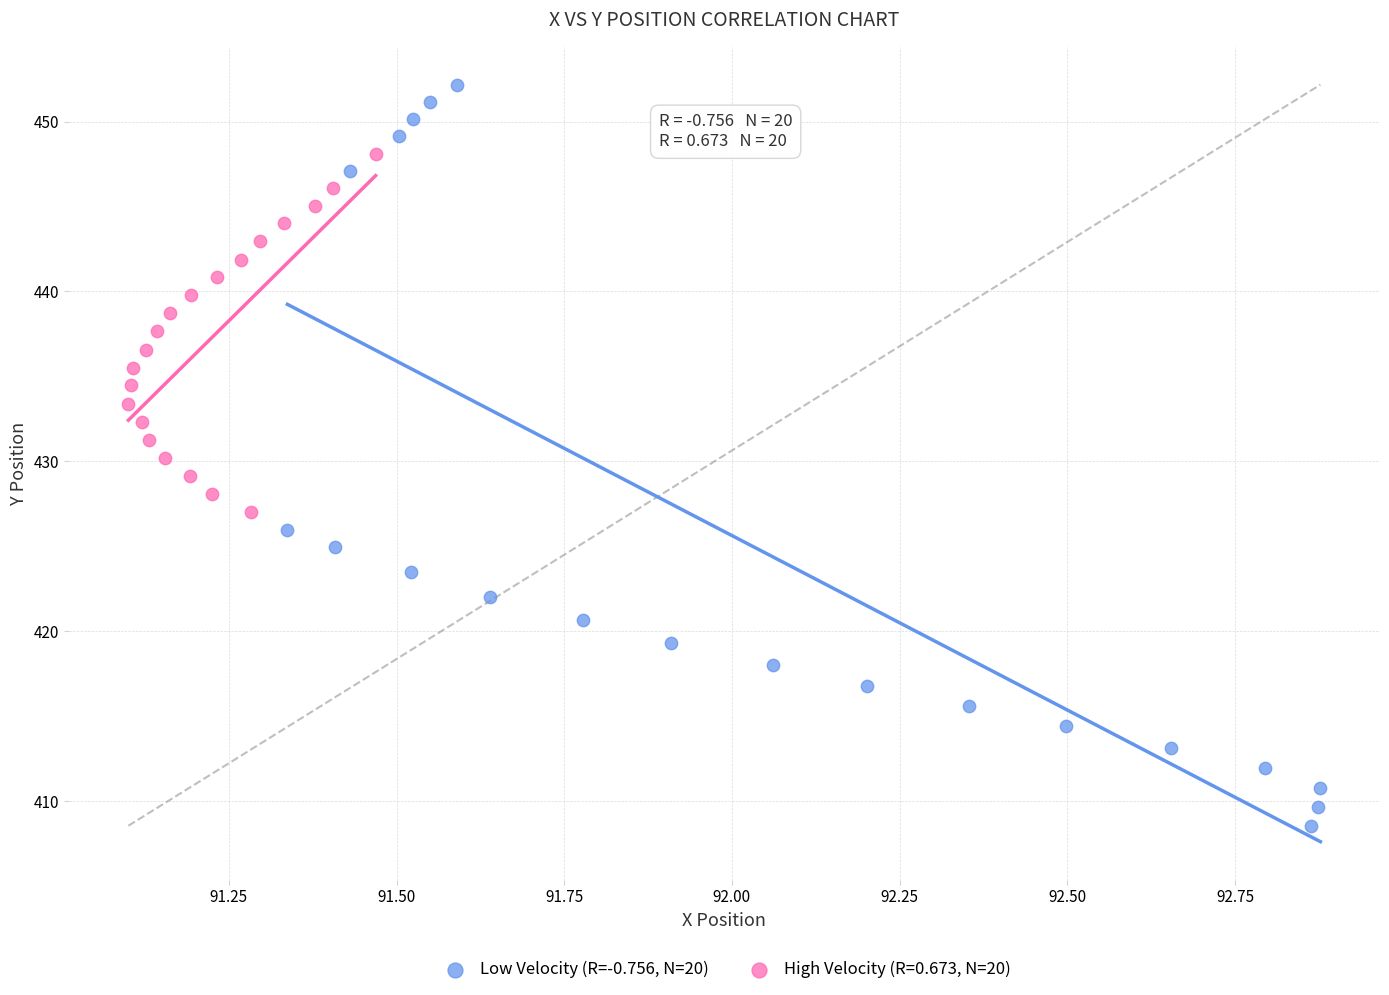

Which series contains the highest Y value?

Low Velocity (R=-0.756, N=20)